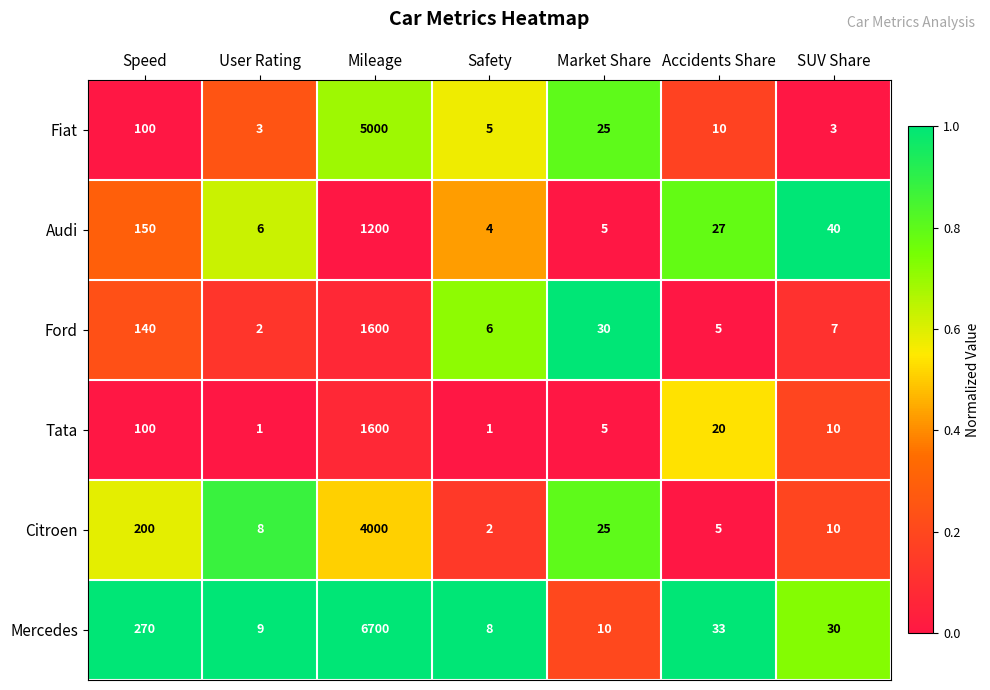

What is the average value of the Citroen series?

607